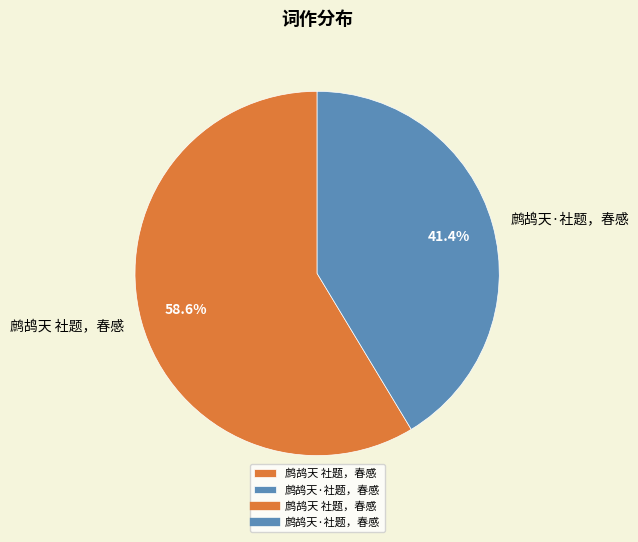

Does 鹧鸪天 社题，春感 represent more than half of the total?

Yes